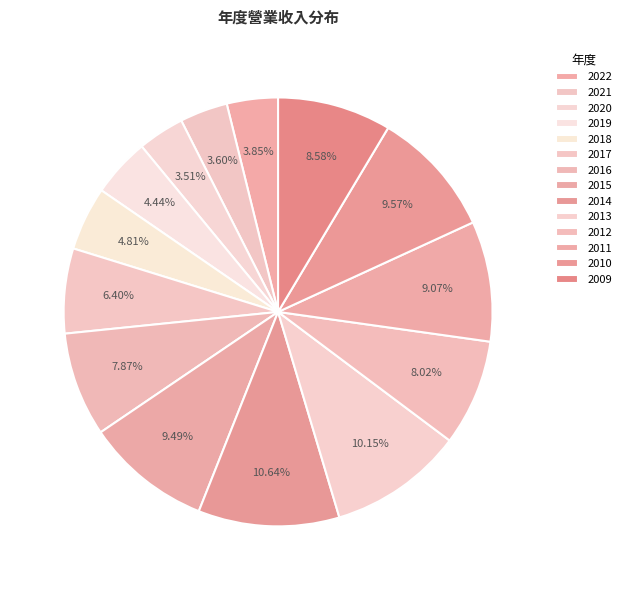

To the nearest percent, what portion does 2022 represent?

4%